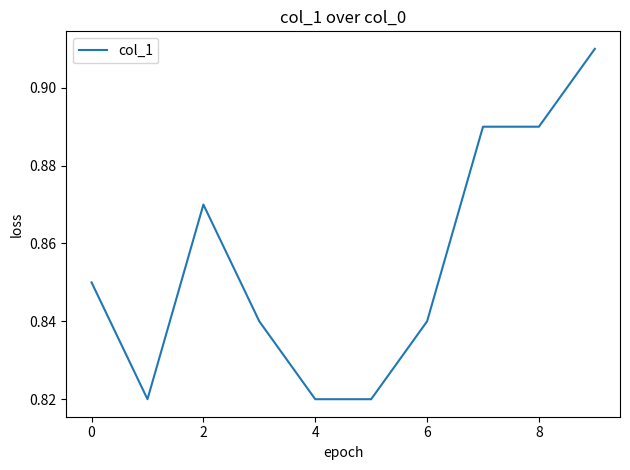

Does the chart have visible grid lines?

No